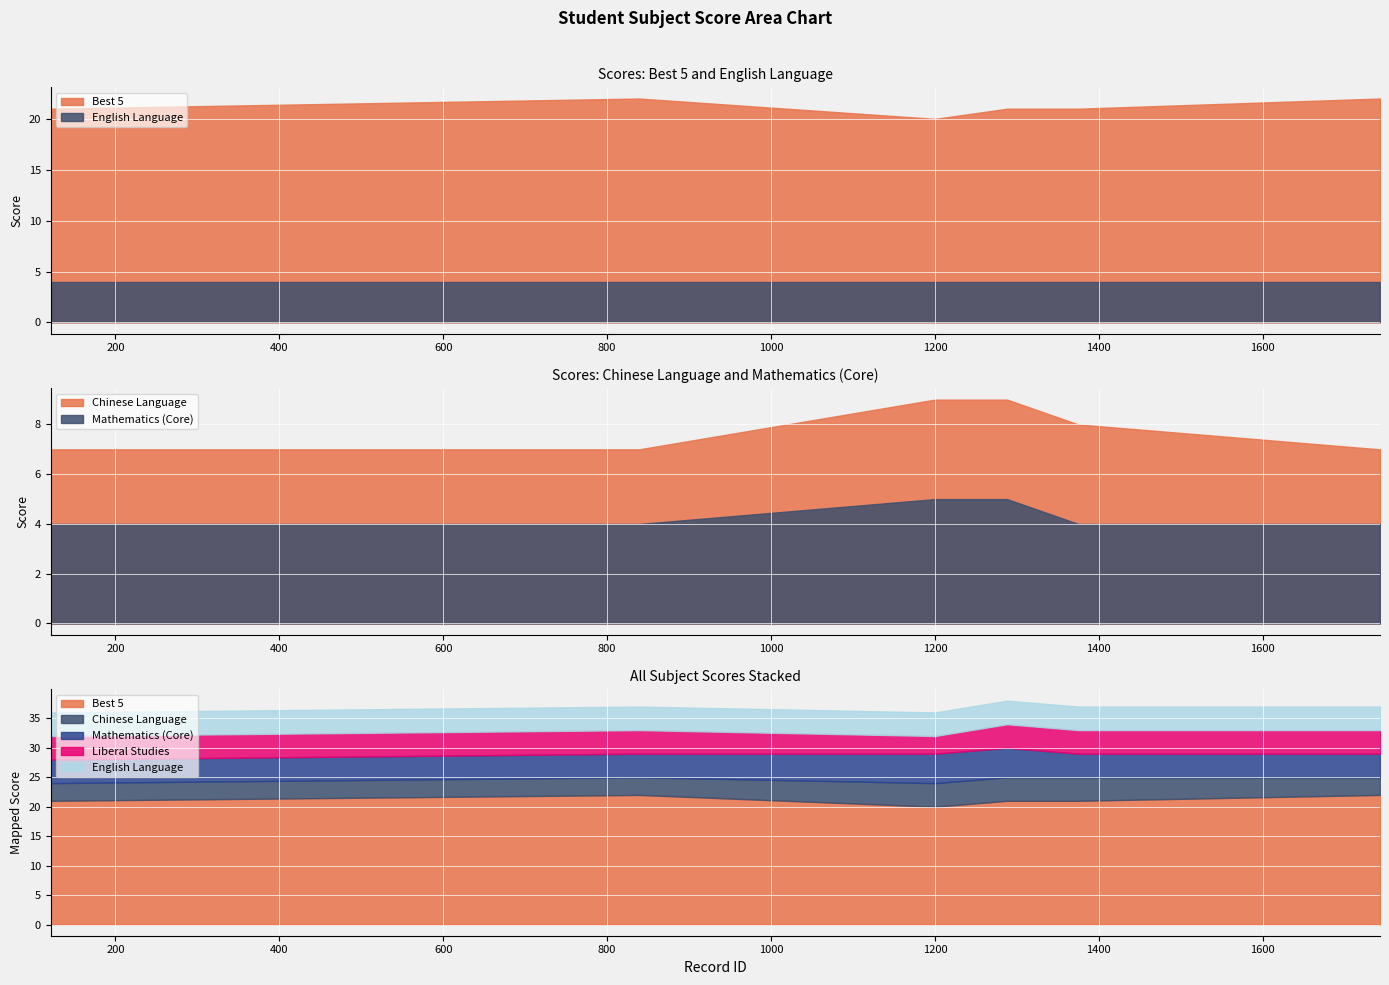

Count the number of data series in this chart.

5